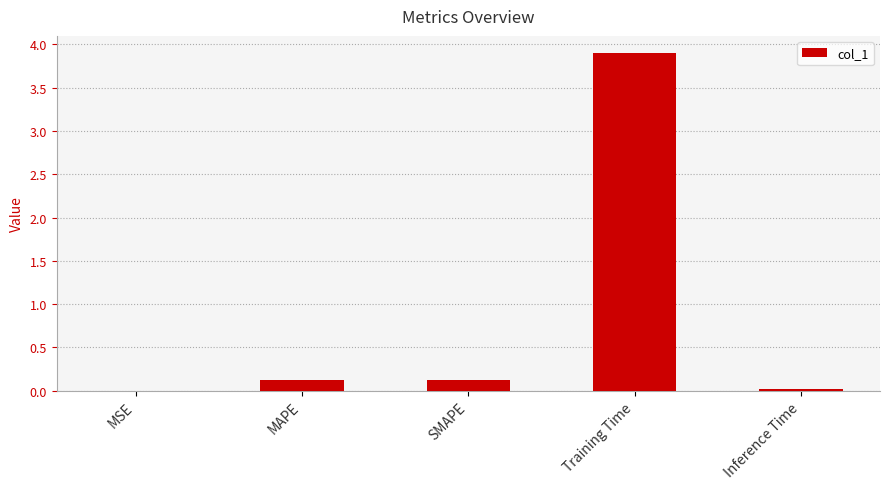

What is the average value?

0.8